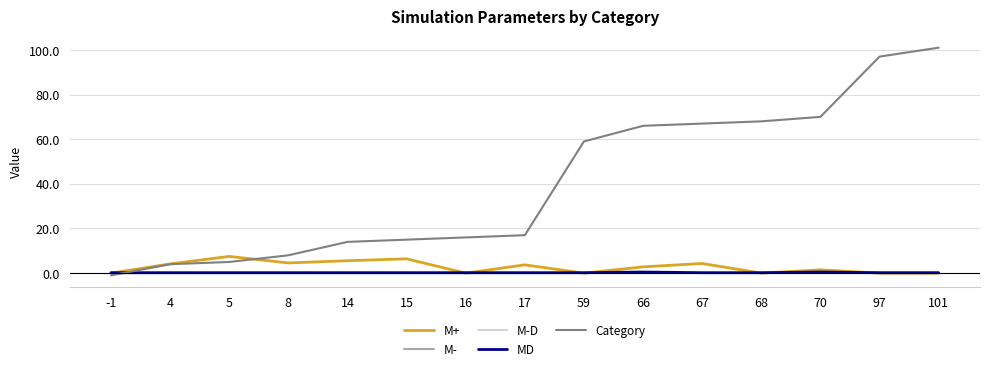

What is the smallest value displayed?

-1.0